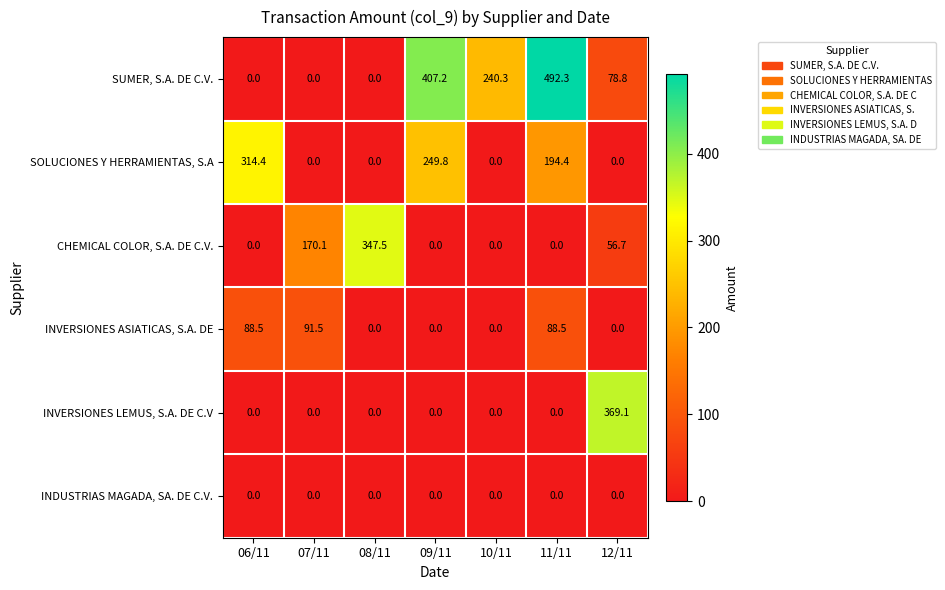

Which series changed the most between 07/11 and 11/11?

SUMER, S.A. DE C.V.